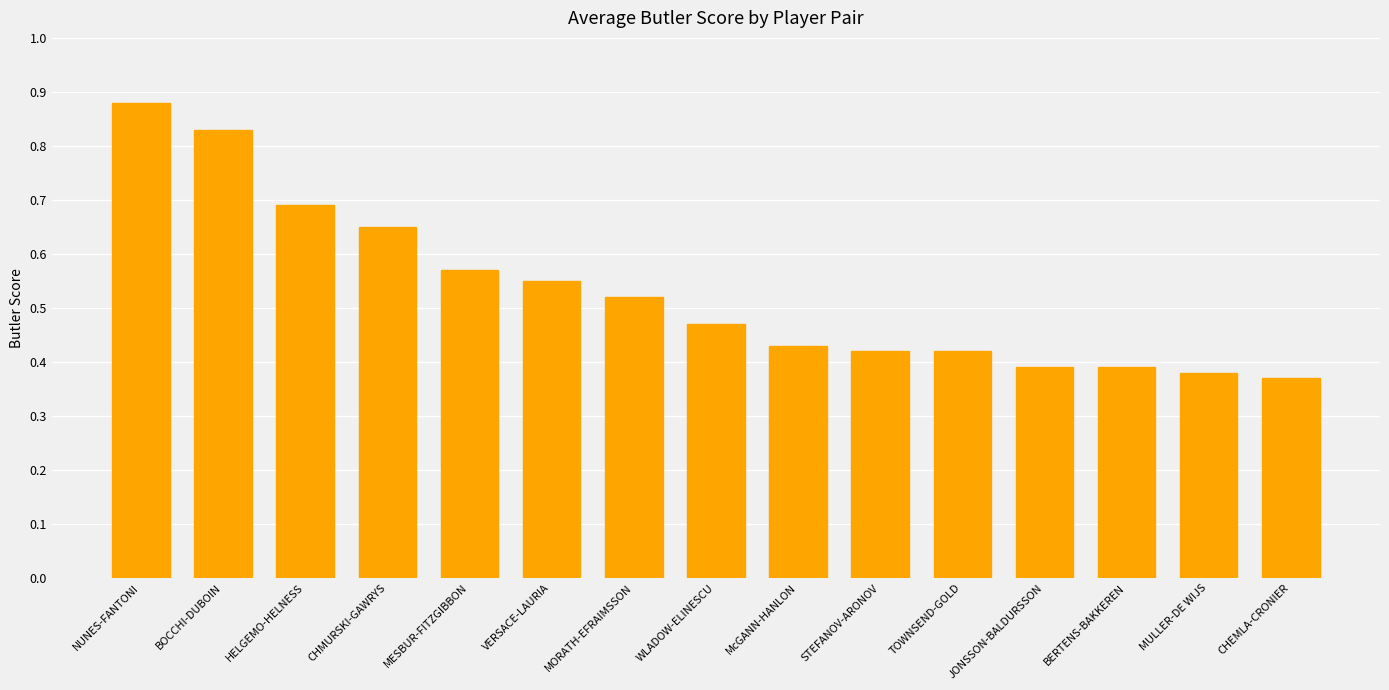

What is the label of the 13th bar from the left?

BERTENS-BAKKEREN